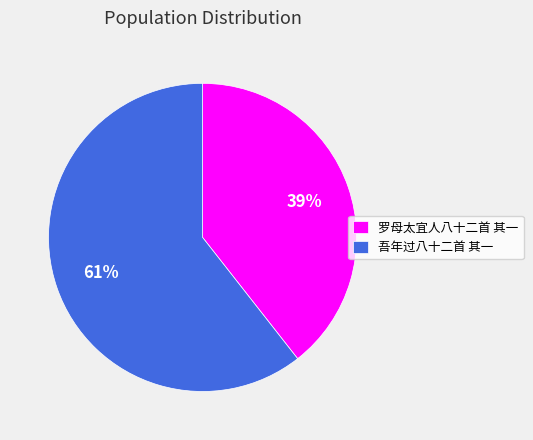

Which category has the smallest portion of the pie?

罗母太宜人八十二首 其一